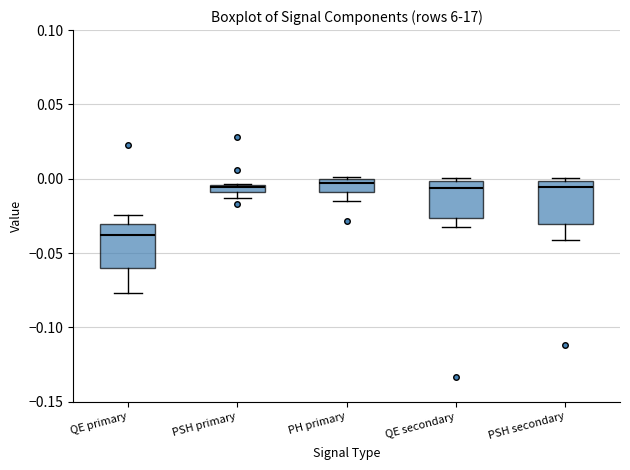

Where is the upper edge of the box for PH primary on the y-axis? The values are not printed on the chart, so give them approximately, as read against the axis.

0.000